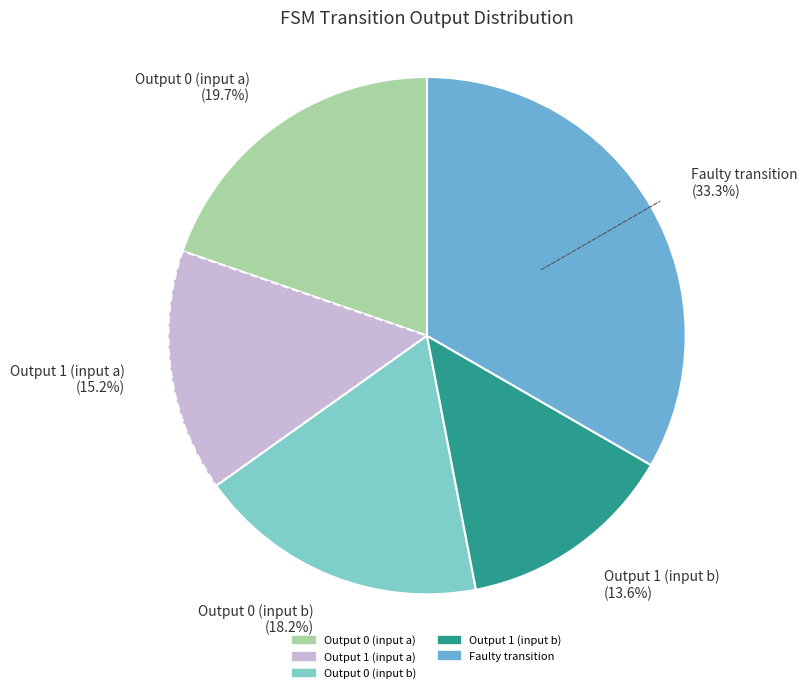

To the nearest percent, what is the difference between the Output 0 (input b) and Output 1 (input a) slice percentages?

3%